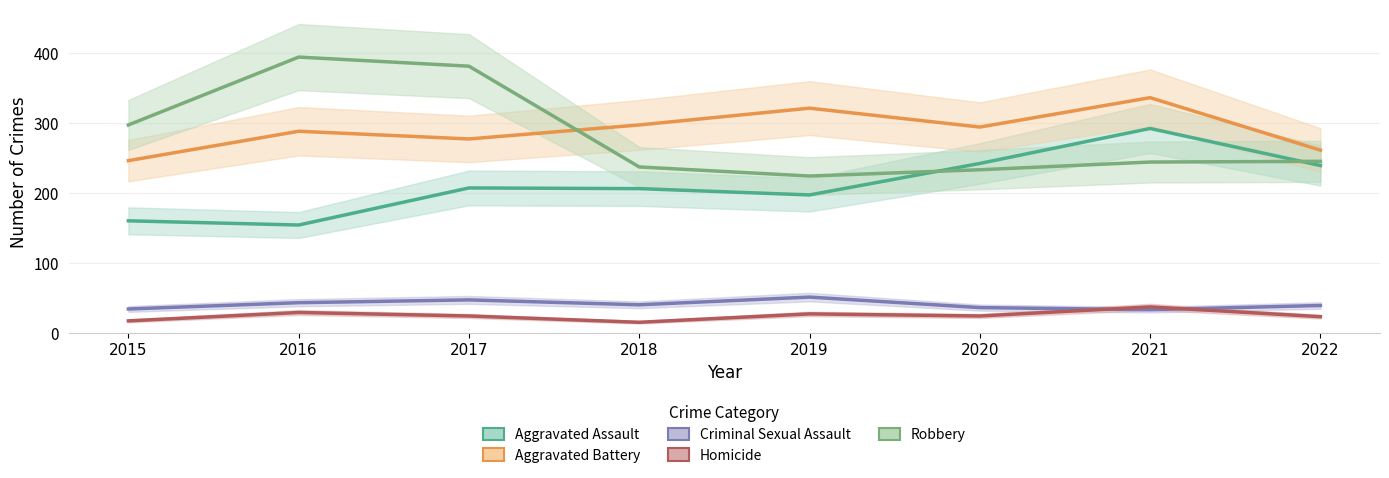

How many lines are shown in the chart?

5